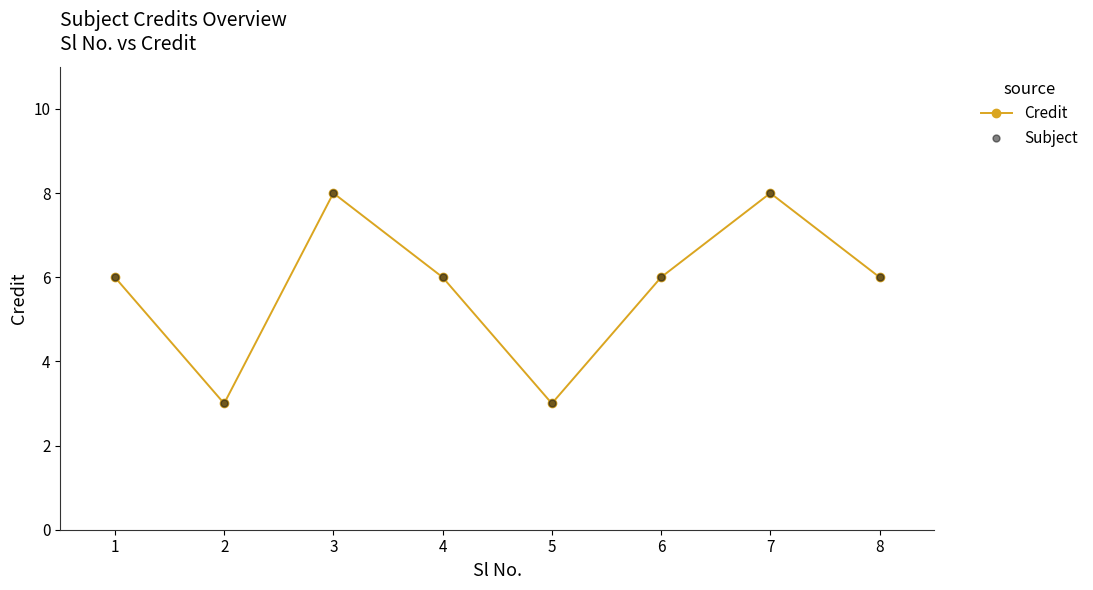

What is the smallest value displayed?

3